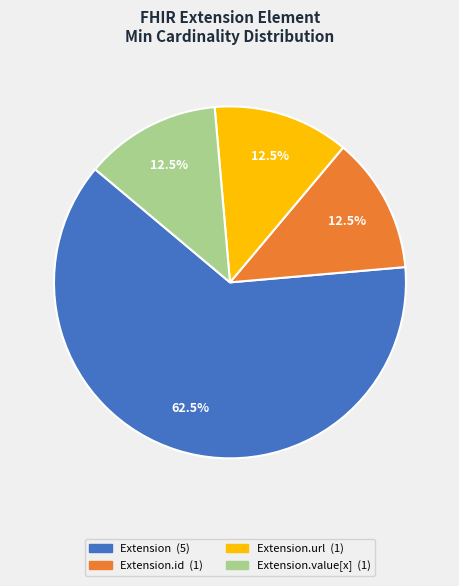

Does any single category account for the majority?

Yes